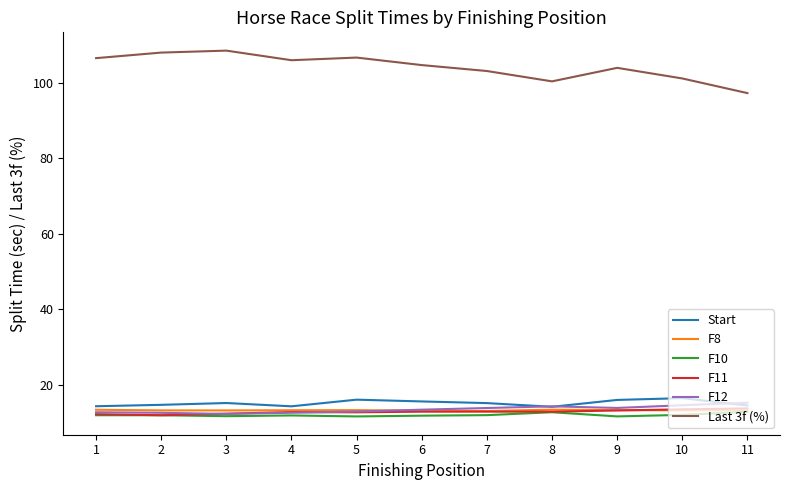

Which series has the largest range (max minus min)?

Last 3f (%)